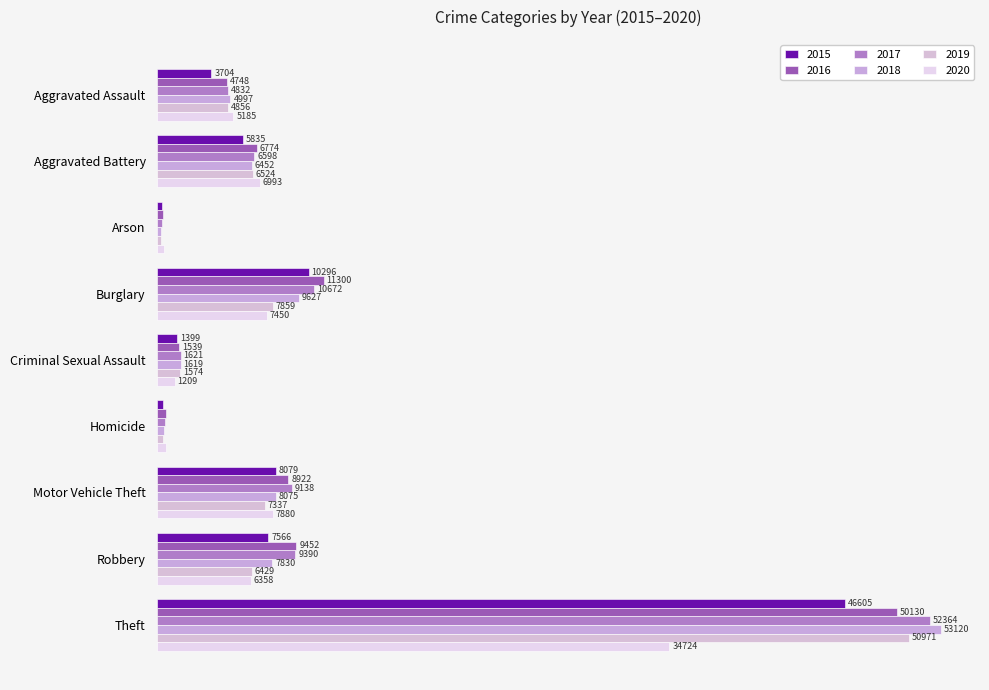

Count the number of categories in the chart.

9